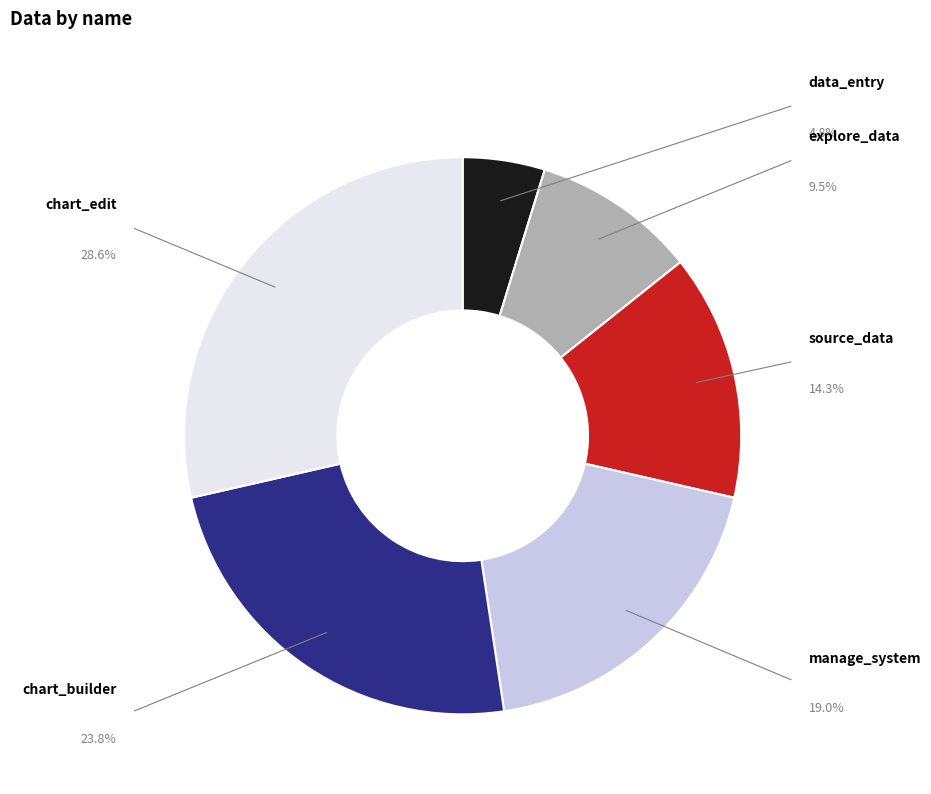

Does chart_builder account for over 50% of the chart?

No